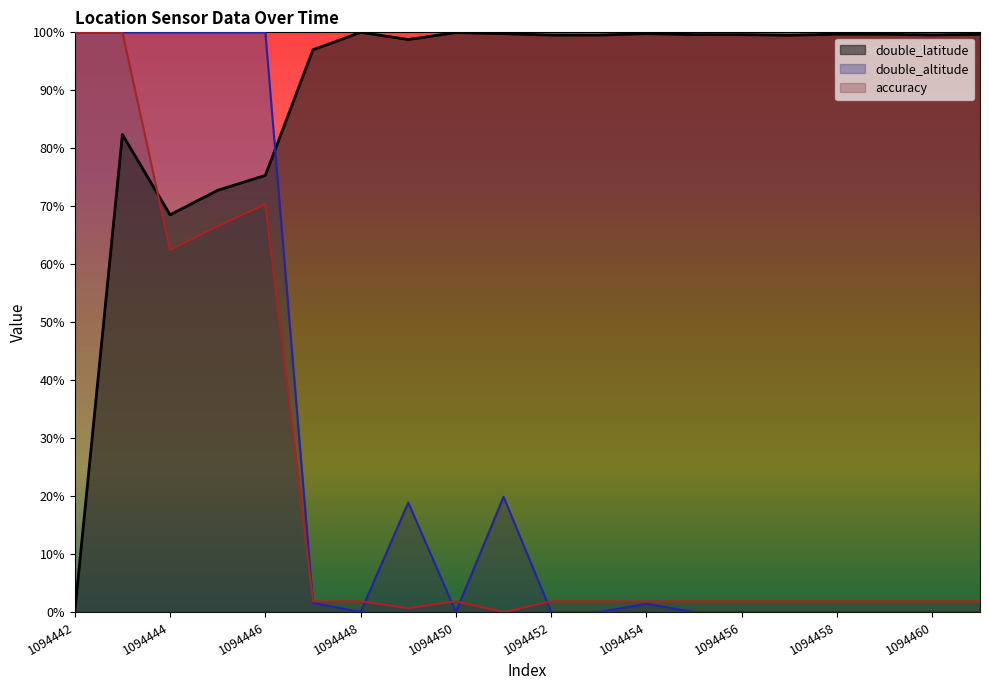

Which category has the highest value in the double_latitude series?

1094448